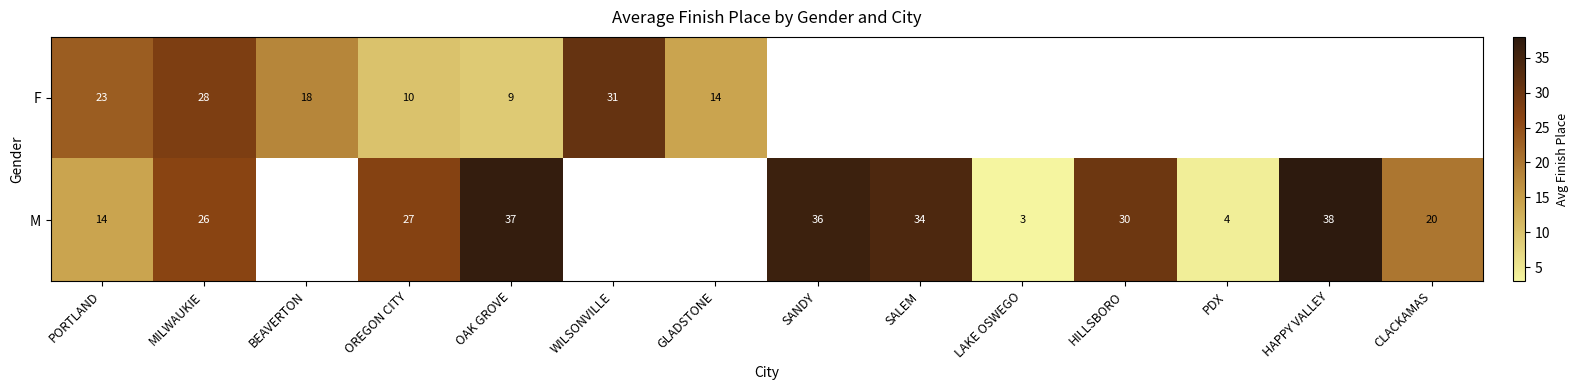

How many series are shown in this chart?

2